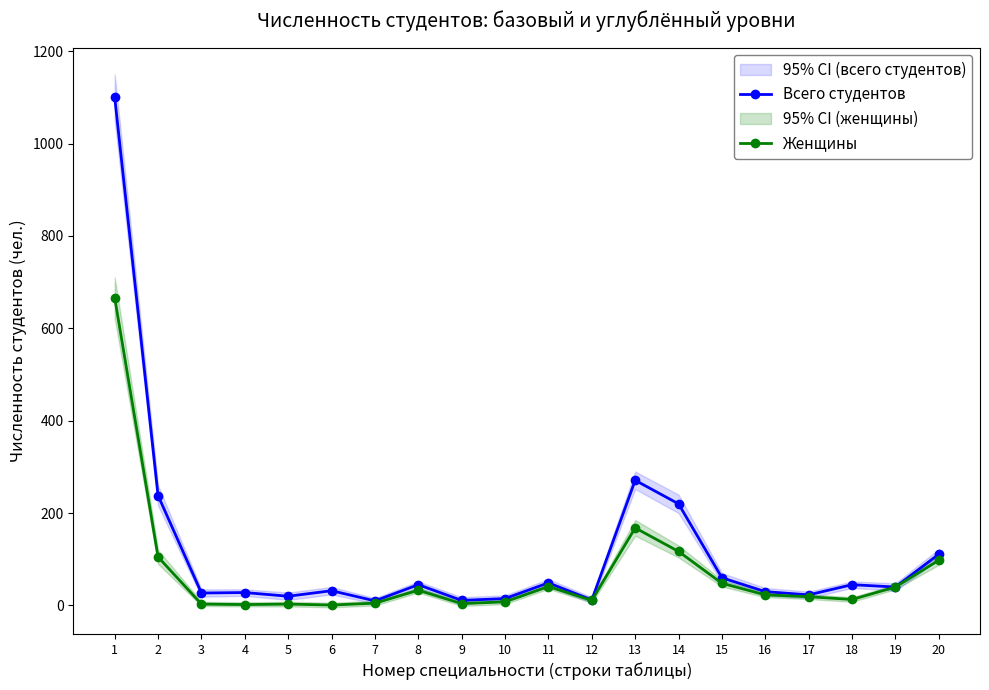

Is the value of Женщины at 18 greater than the value of Всего студентов at 18?

No